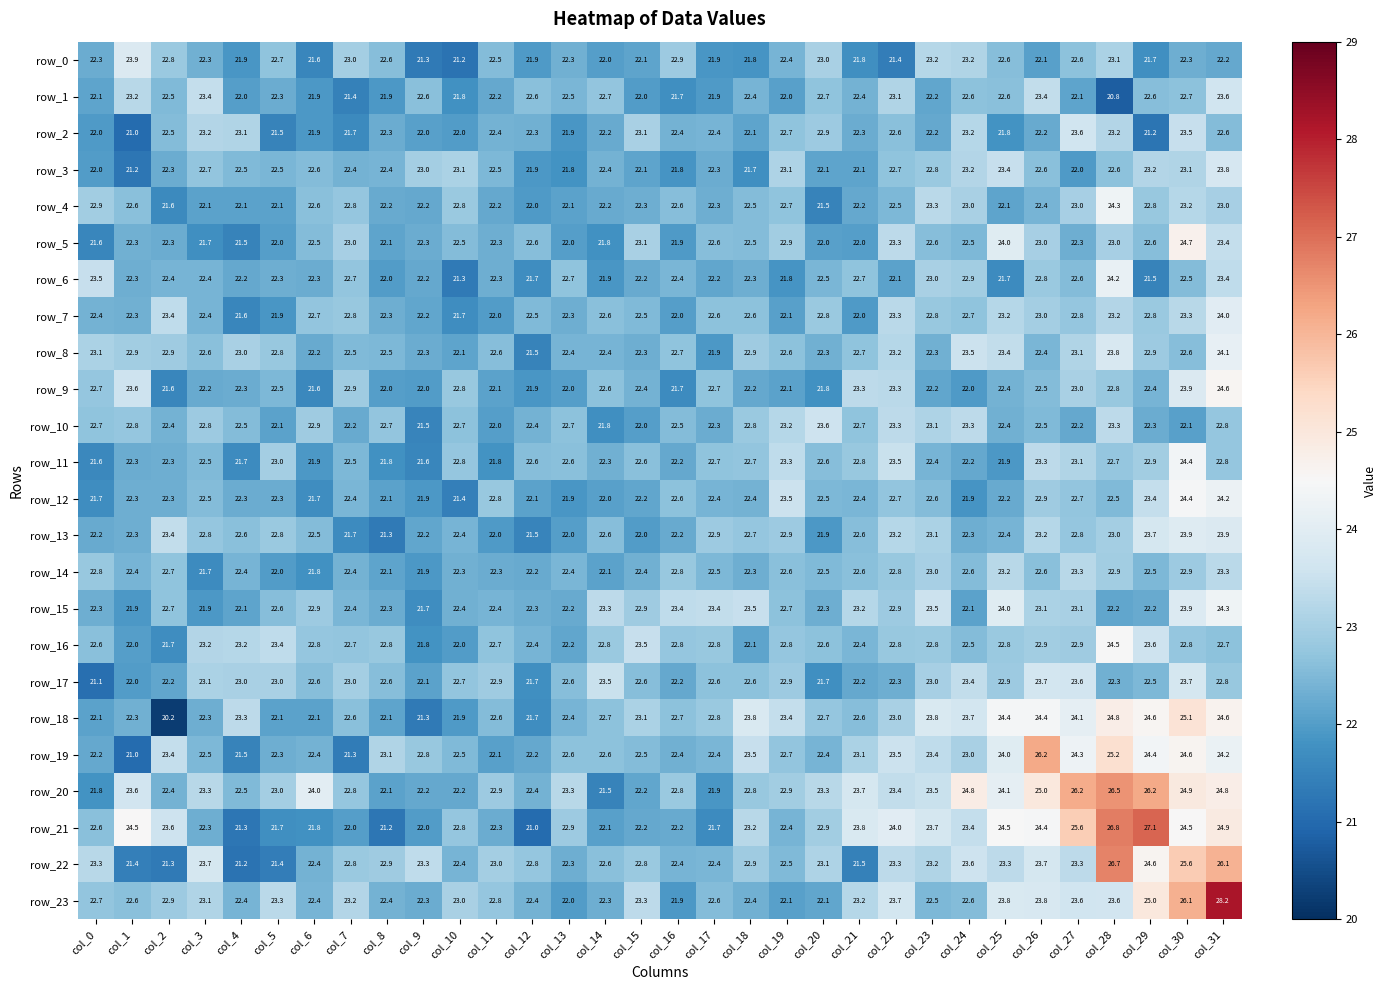

At which category does the chart reach its peak across all series?

col_31